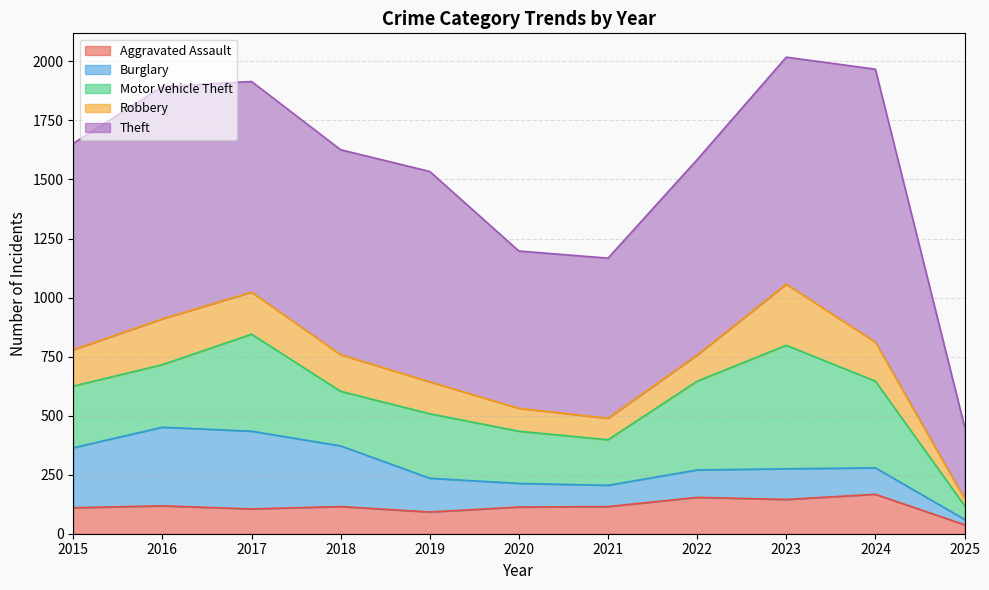

Which series has the largest range (max minus min)?

Theft